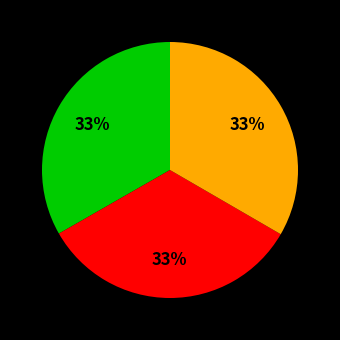

Is there a majority slice in this chart?

No